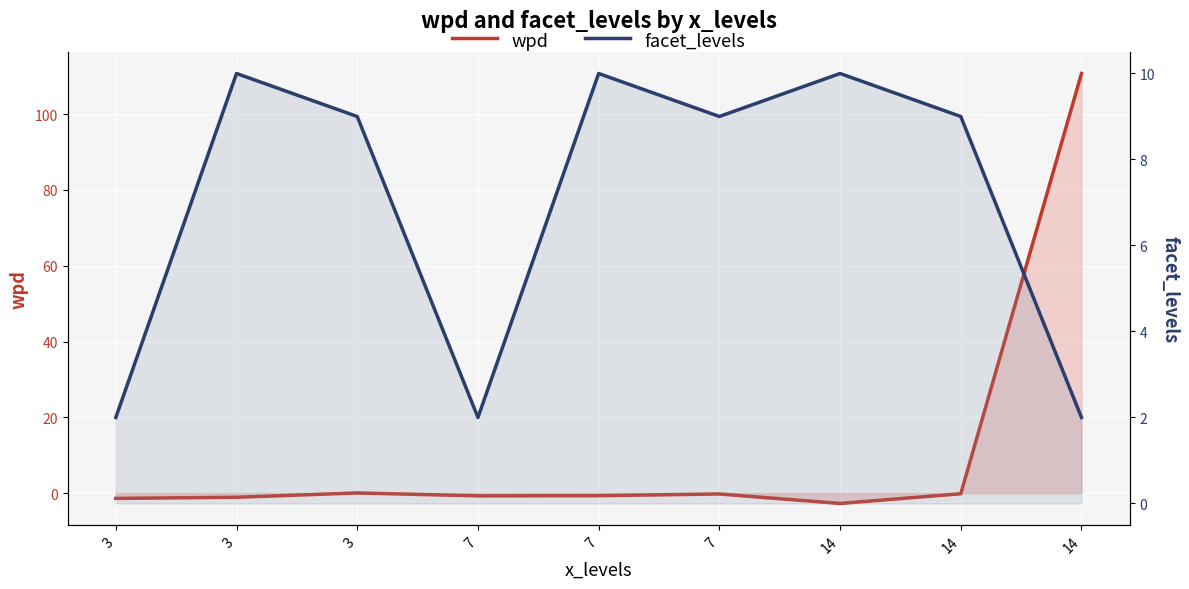

True or false: facet_levels has a value of 5.2 at 3.

False